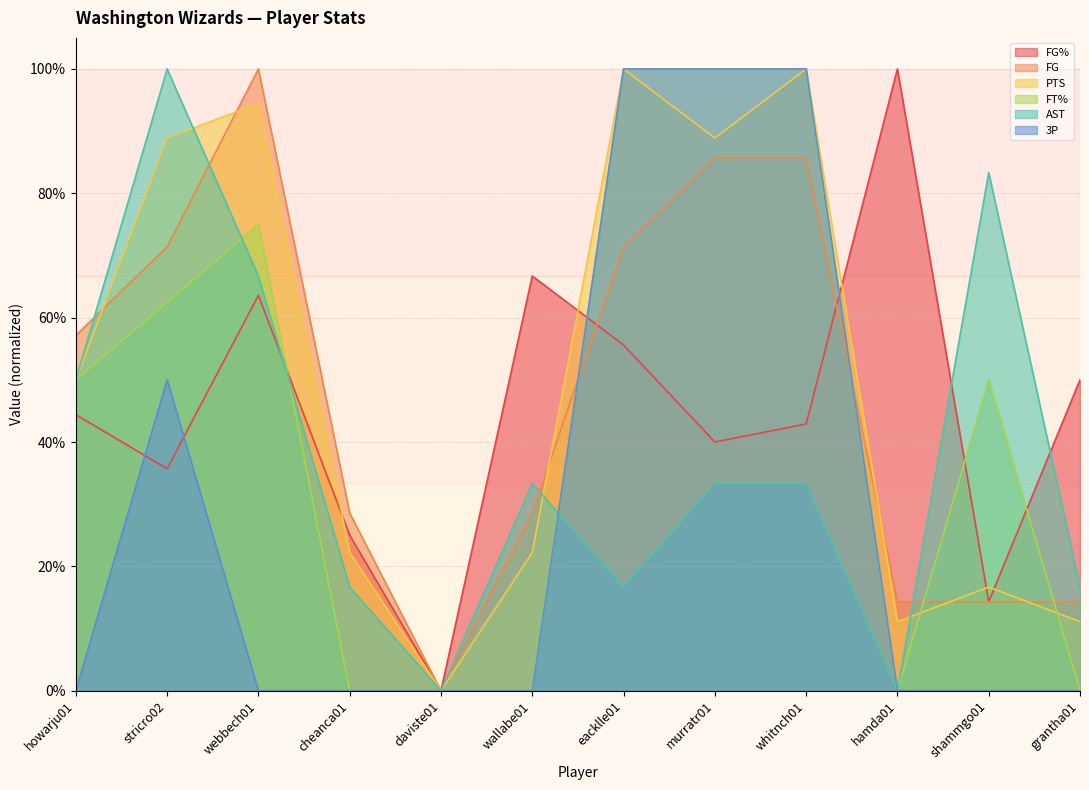

The FG series shows 0.4 at daviste01. True or false?

False